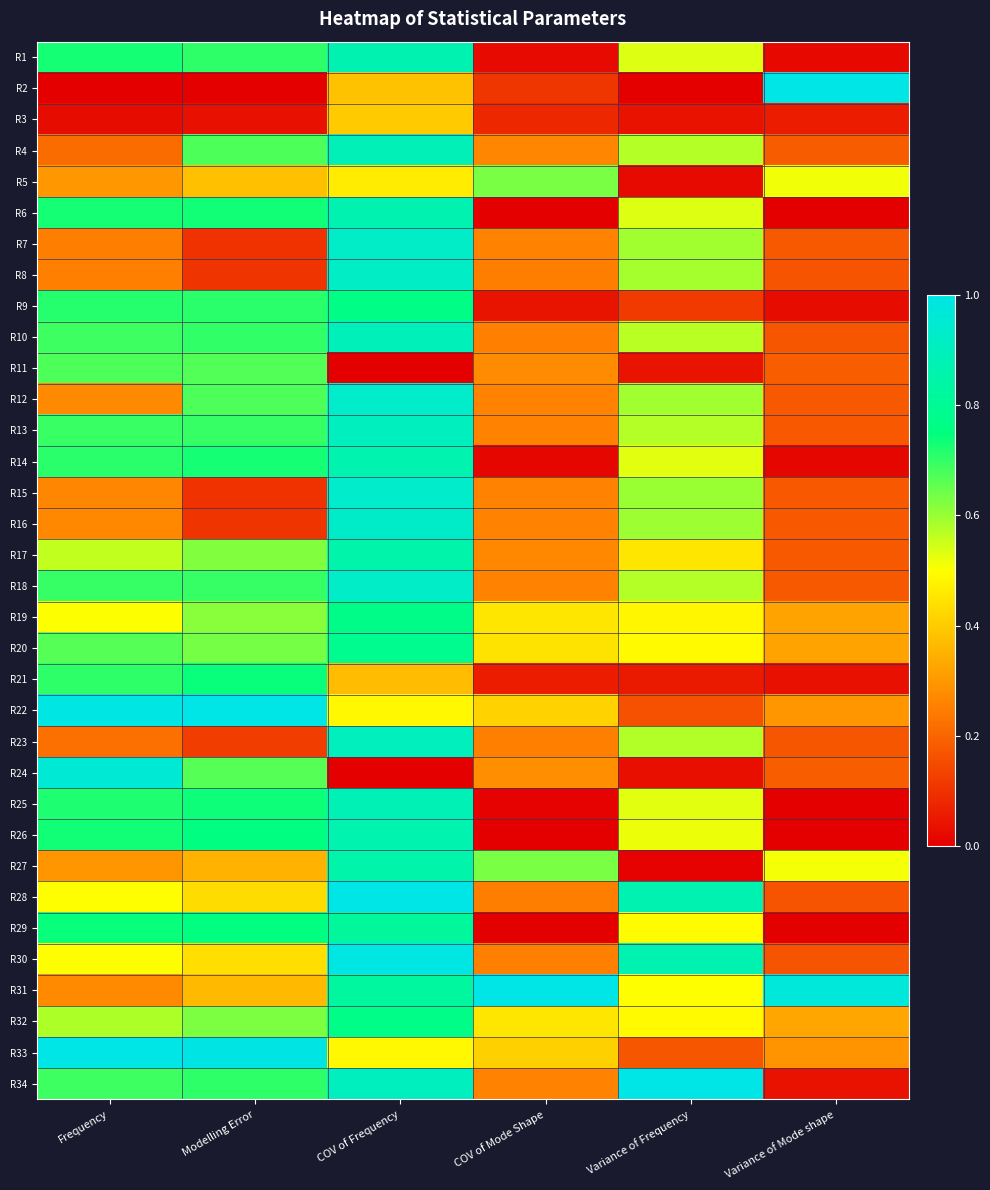

What is the total value across all series at Variance of Frequency?

14.8